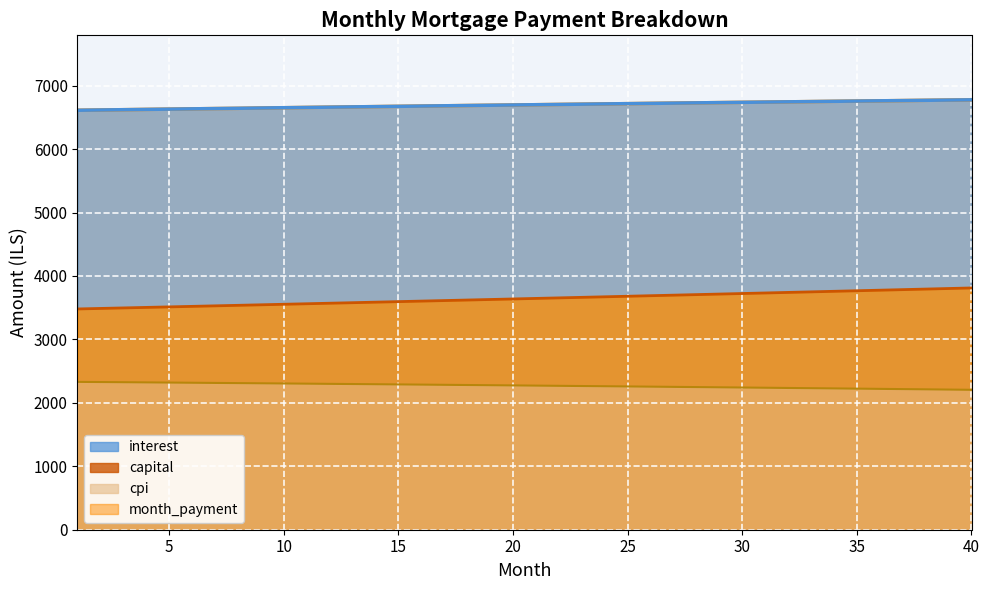

What is the sum of the capital values at 6 and 38?

7314.9